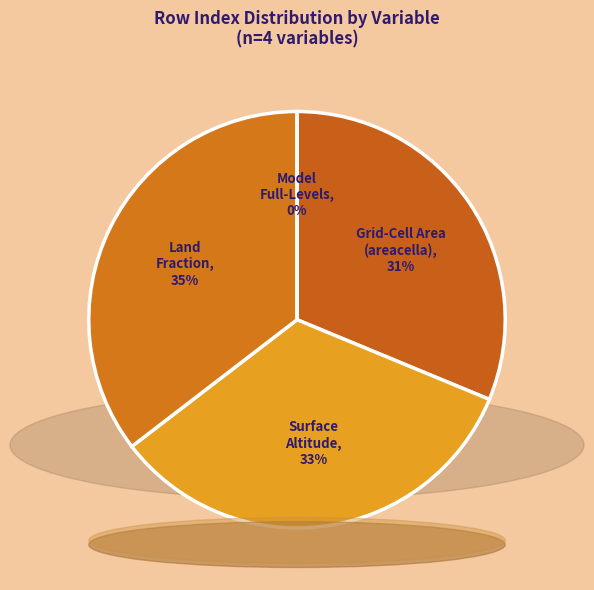

Does Percentage of the grid cell occupied by Land account for over 50% of the chart?

No